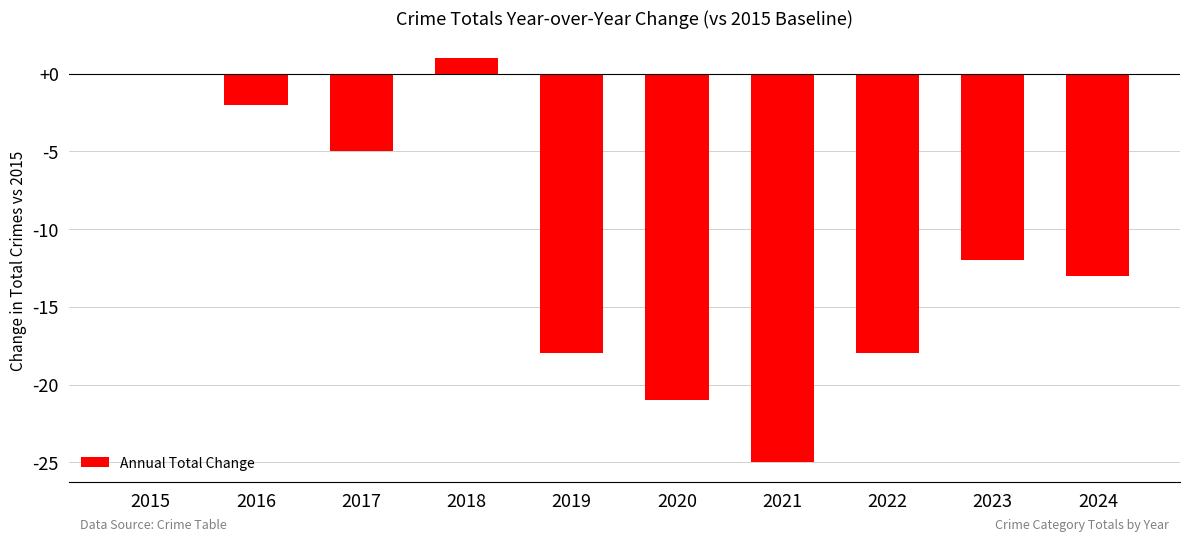

Between 2018 and 2022, which is larger?

2018